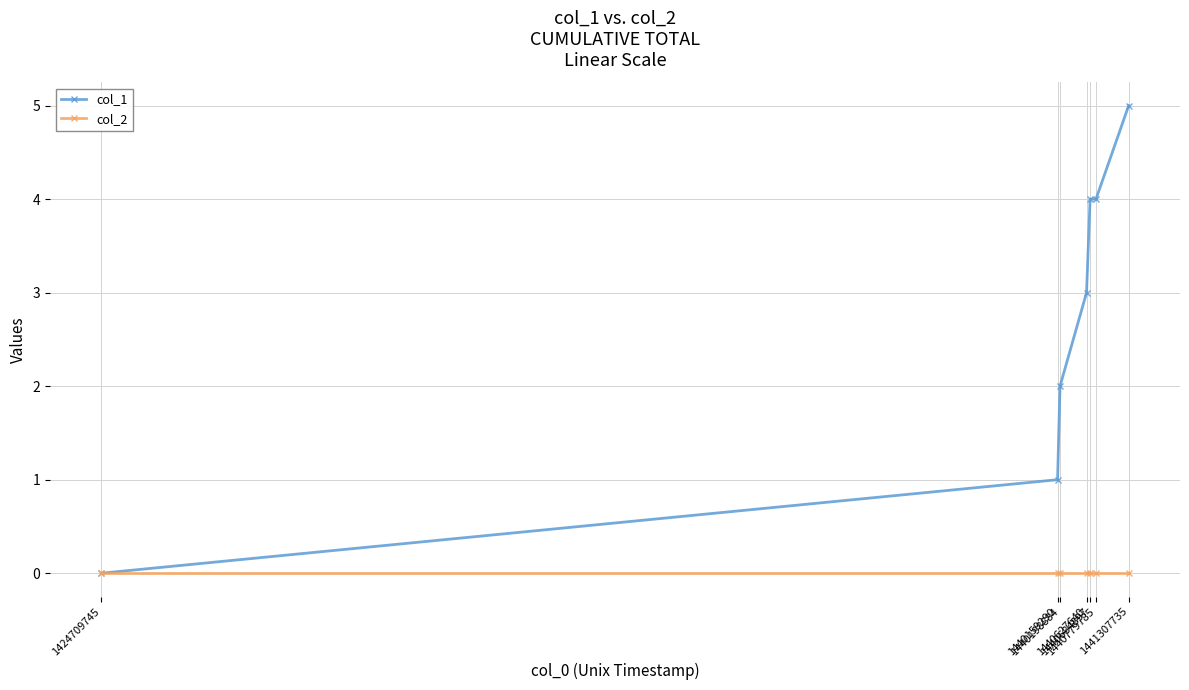

How many lines are shown in the chart?

2